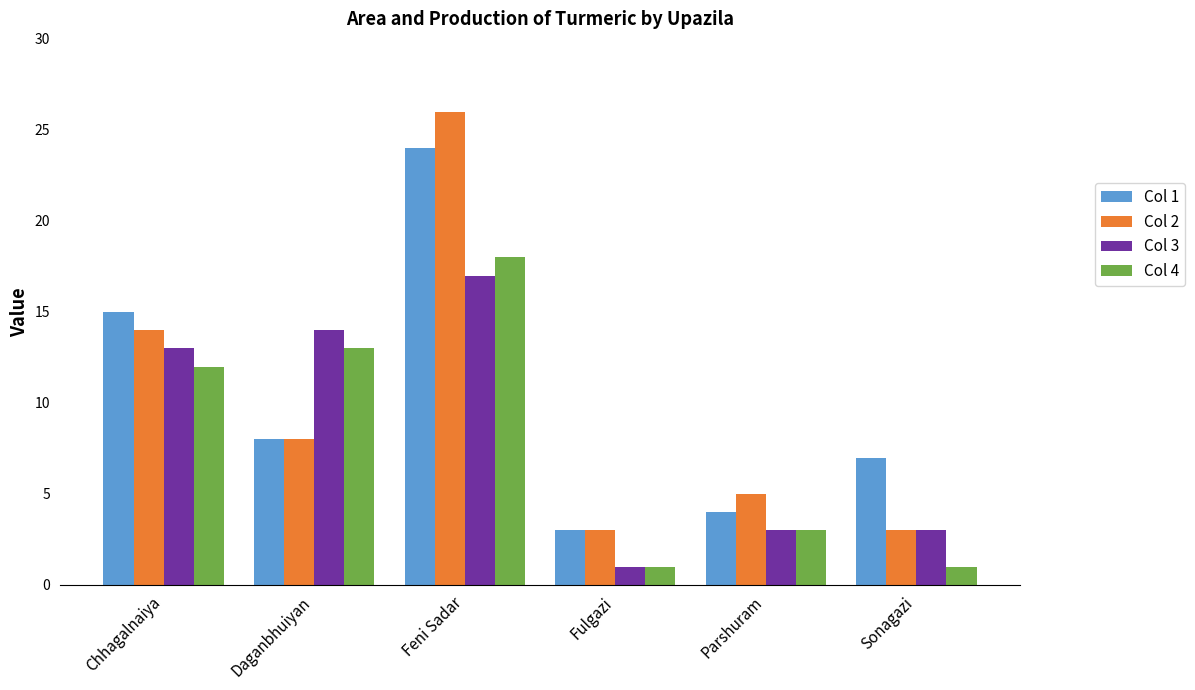

How many categories are shown in the chart?

6